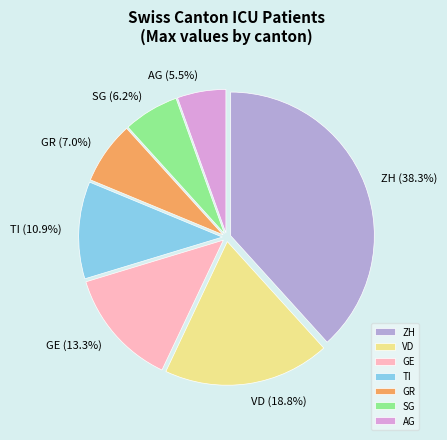

Count the number of slices in the pie.

7